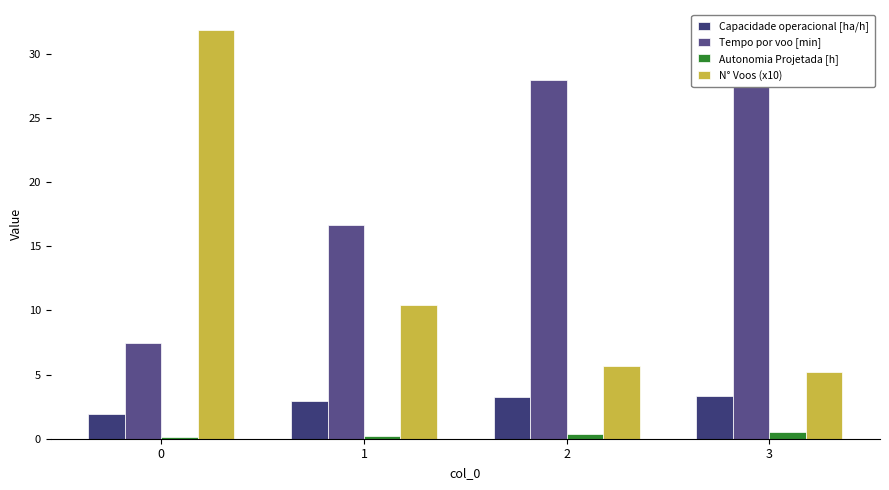

What is the value of the Capacidade operacional [ha/h] bar at the 2nd from the left?

2.9